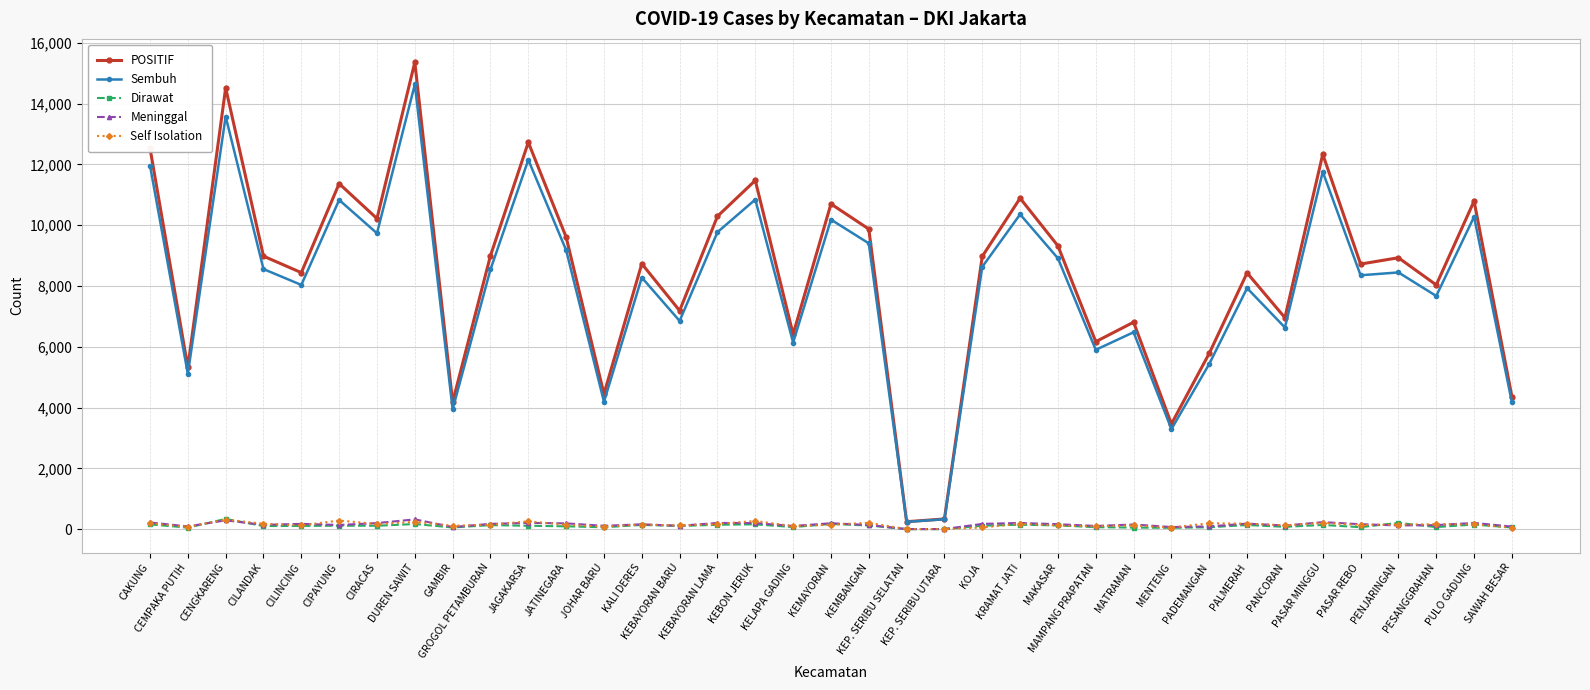

The value of Meninggal at MAMPANG PRAPATAN is 106. True or false?

True